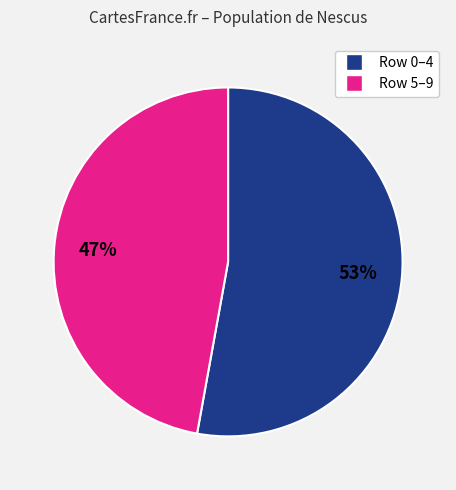

How many segments does this pie chart have?

2